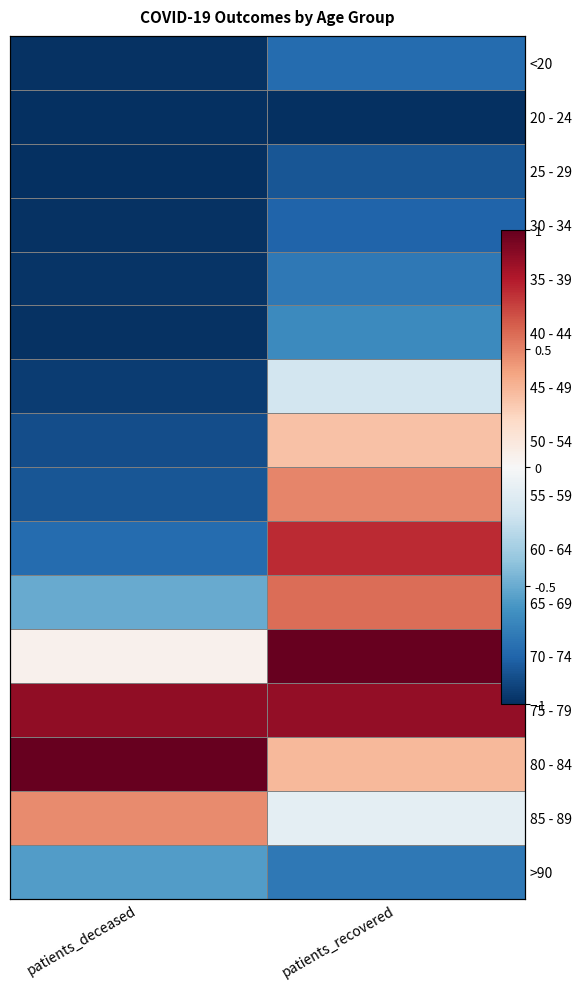

What is the difference between the >90 values at patients_deceased and patients_recovered?

0.2